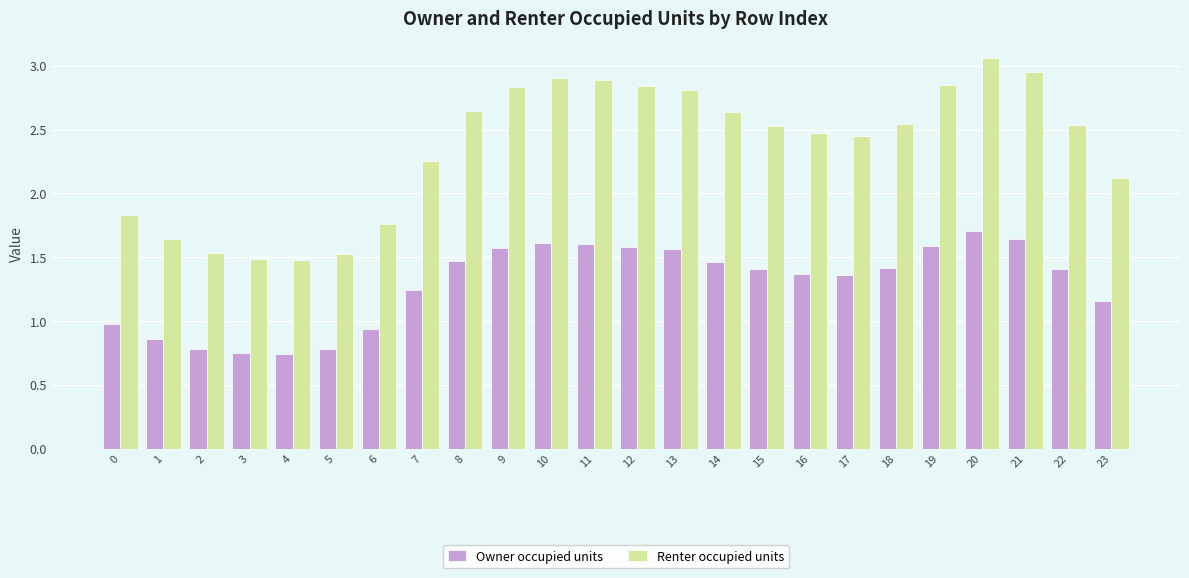

What is the average value of the Renter occupied units series?

2.4